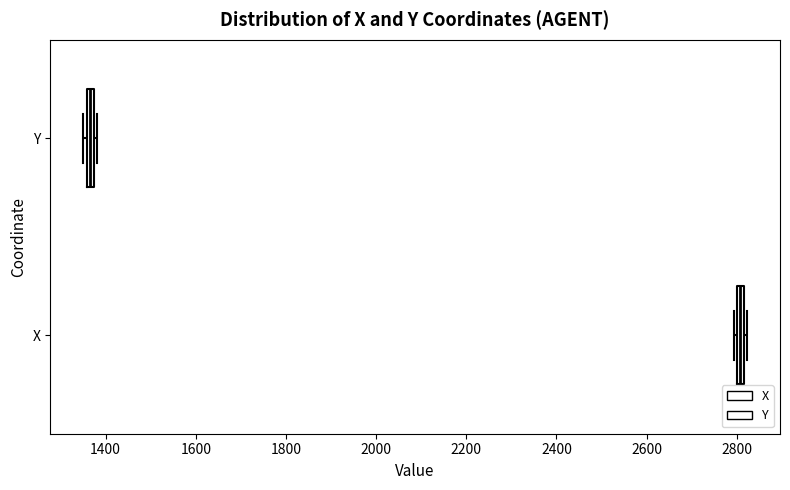

Where is the right edge of the box for Y on the x-axis? The values are not printed on the chart, so give them approximately, as read against the axis.

1380